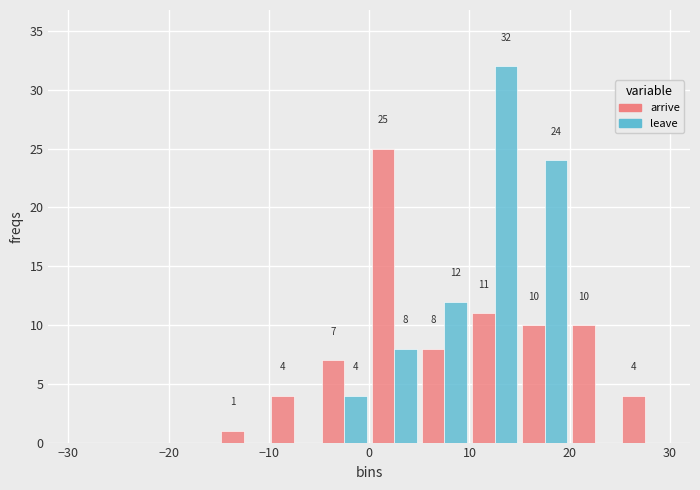

In the arrive series, which range on the x-axis has the tallest bar?

0 to 5